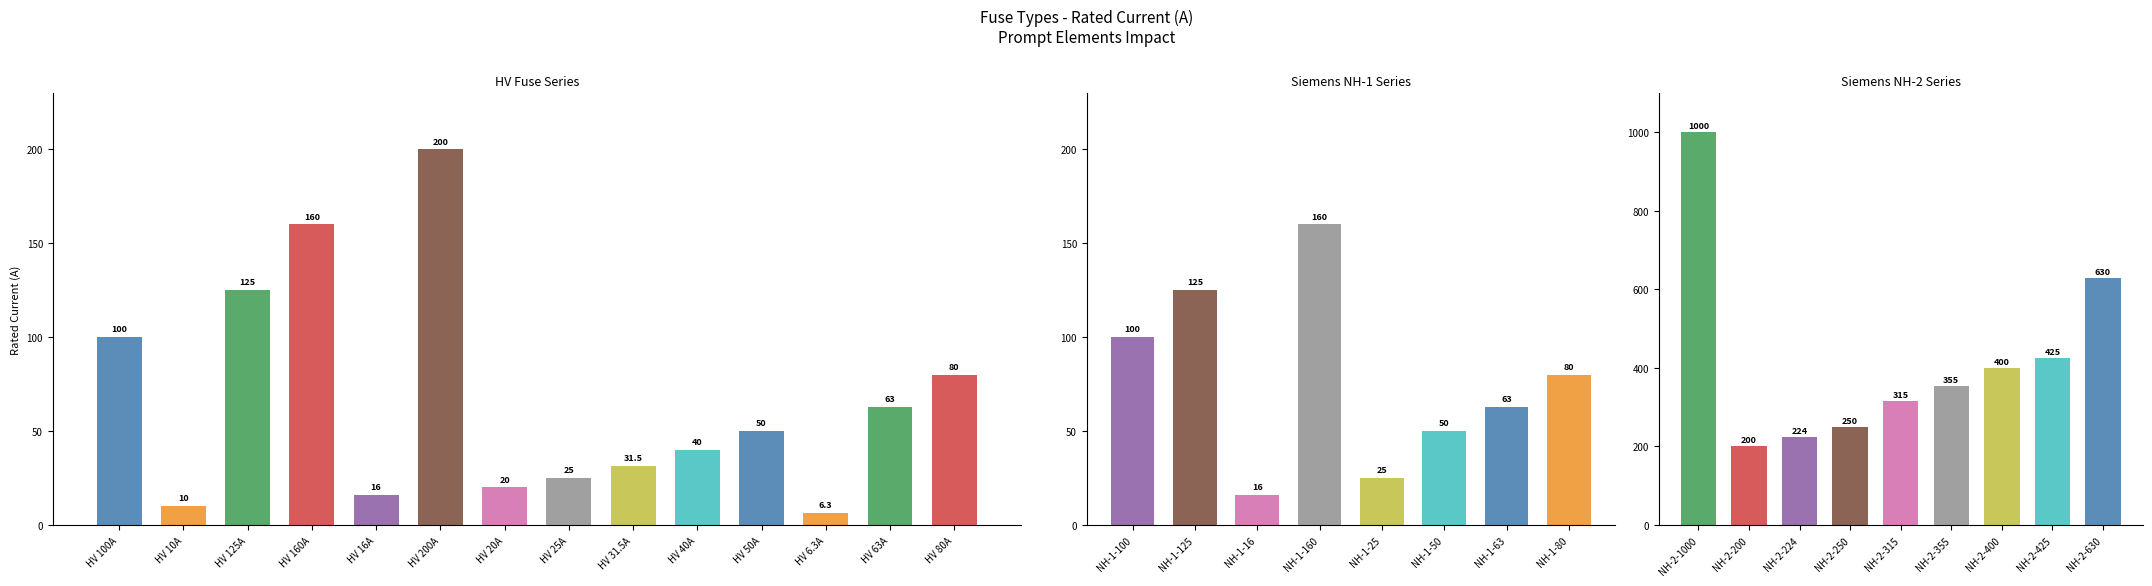

Are the bars horizontal?

No